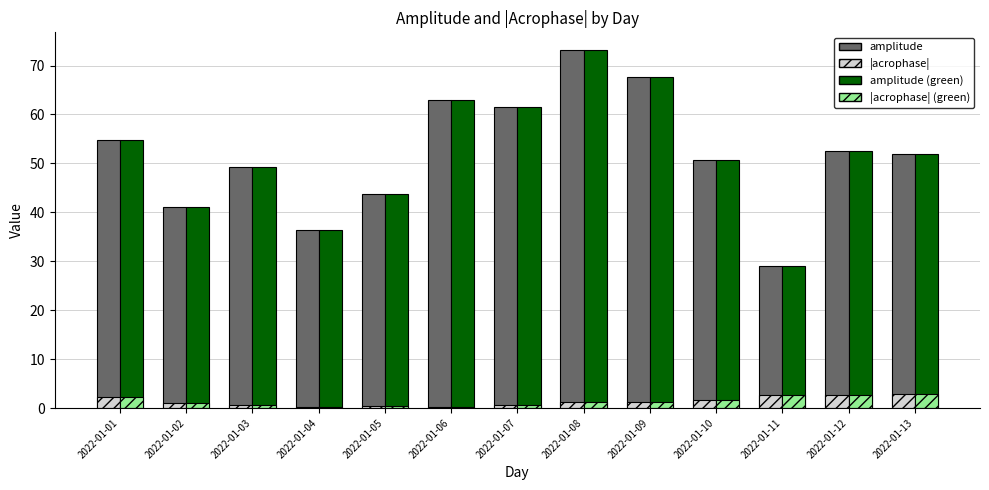

How many distinct data groups are displayed?

4